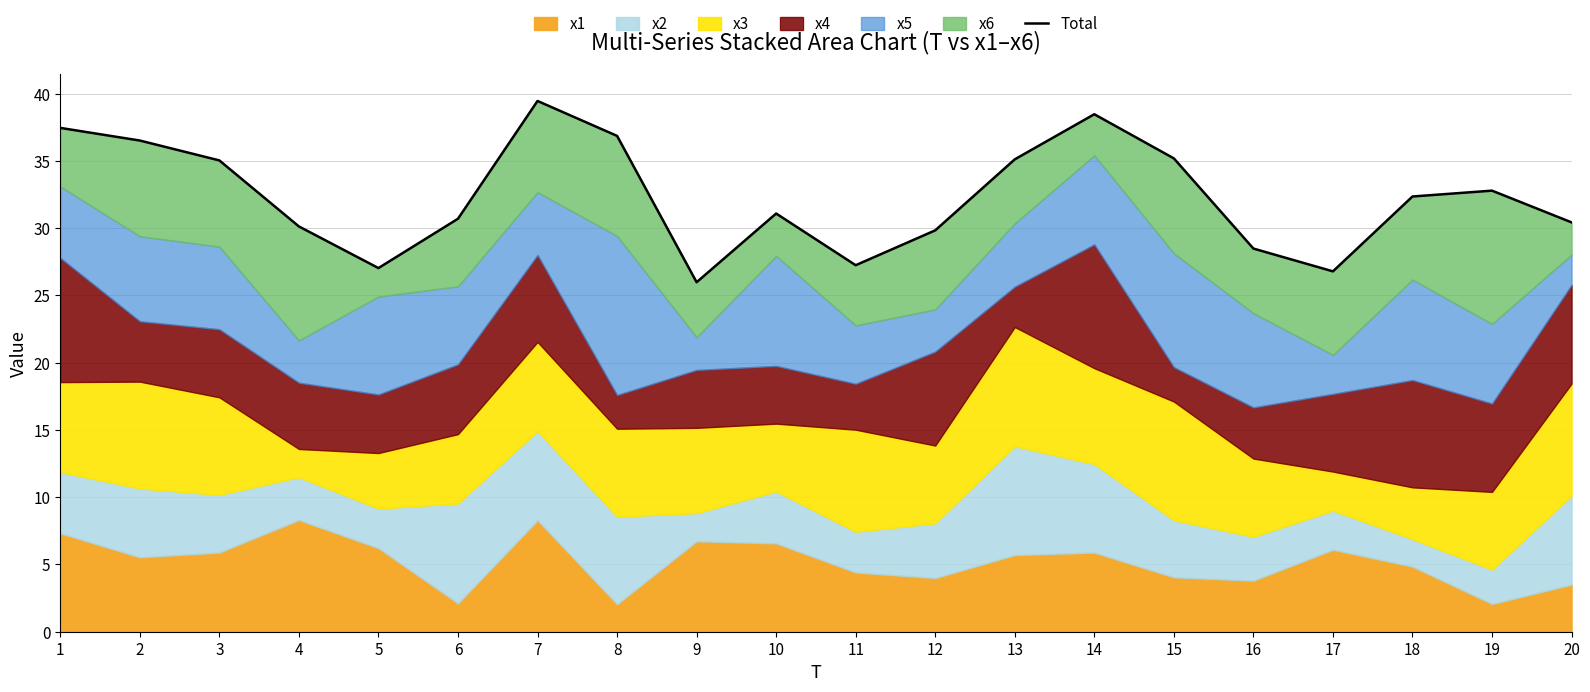

At which label is the value closest to 32?

18